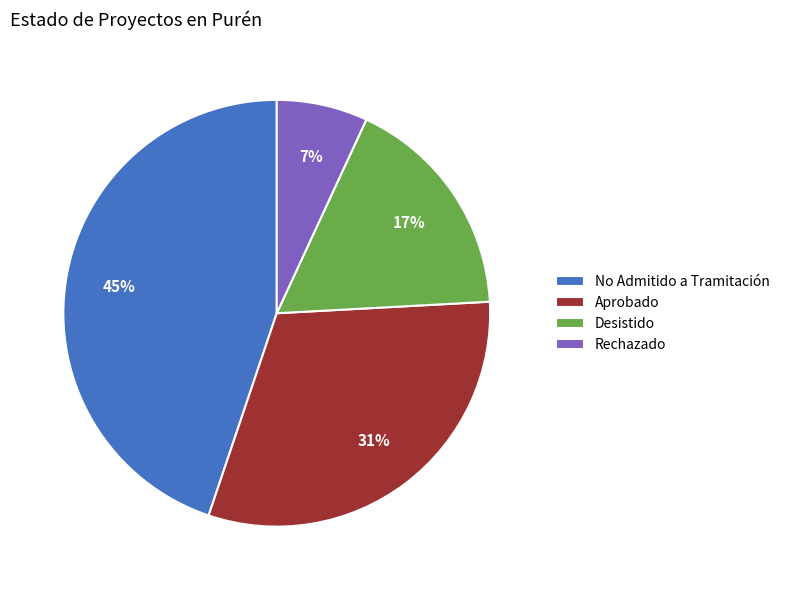

Combined, do Aprobado and Rechazado account for over 50%?

No